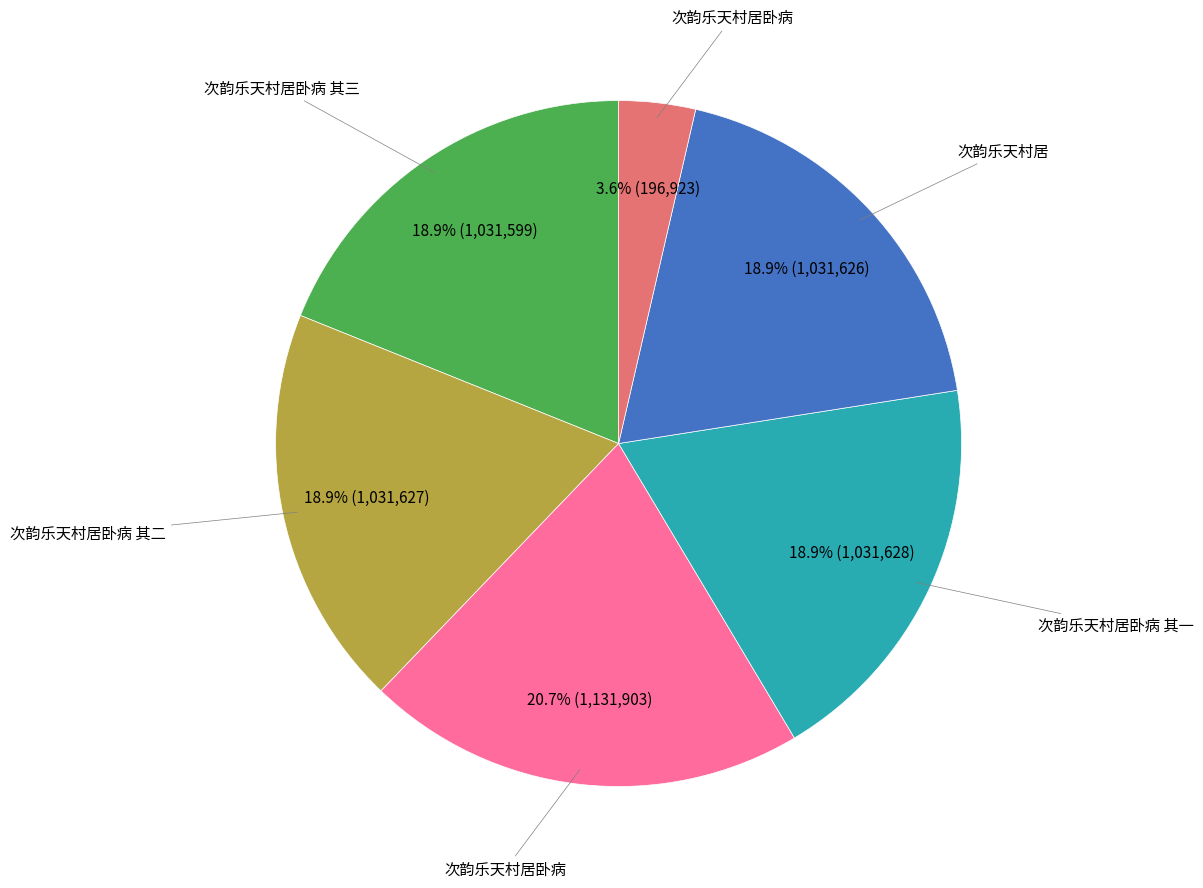

How many segments does this pie chart have?

6